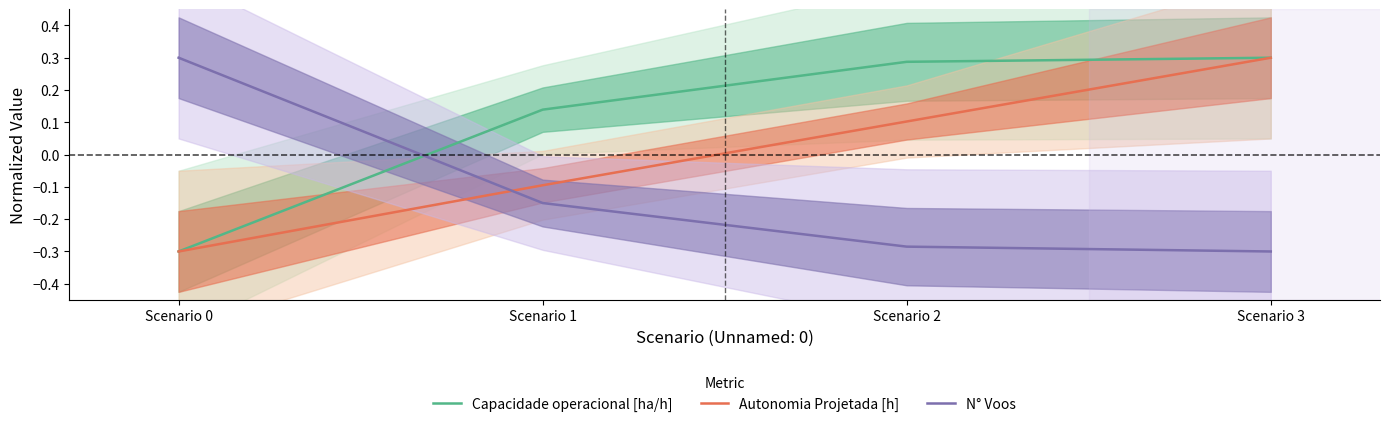

What is the sum of the Capacidade operacional [ha/h] values at Scenario 1 and Scenario 3?

0.4